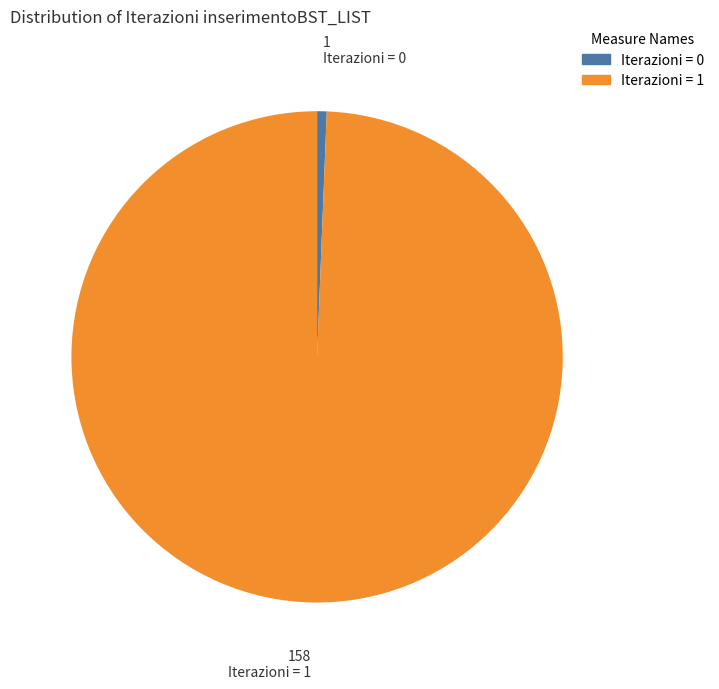

What is the smallest slice in the pie chart?

Iterazioni = 0